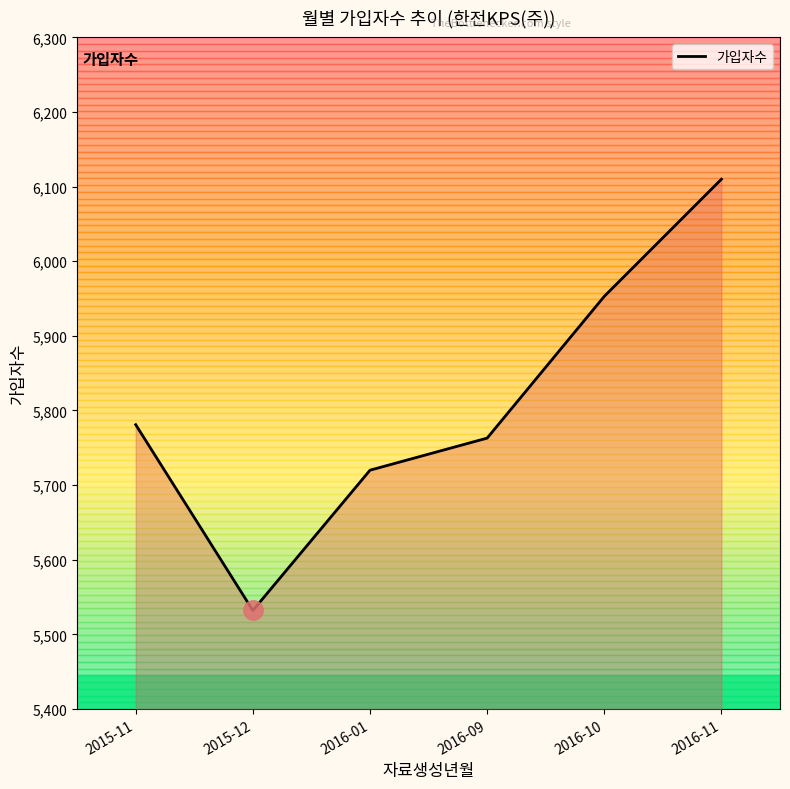

Which category has the highest value across all series?

2016-11